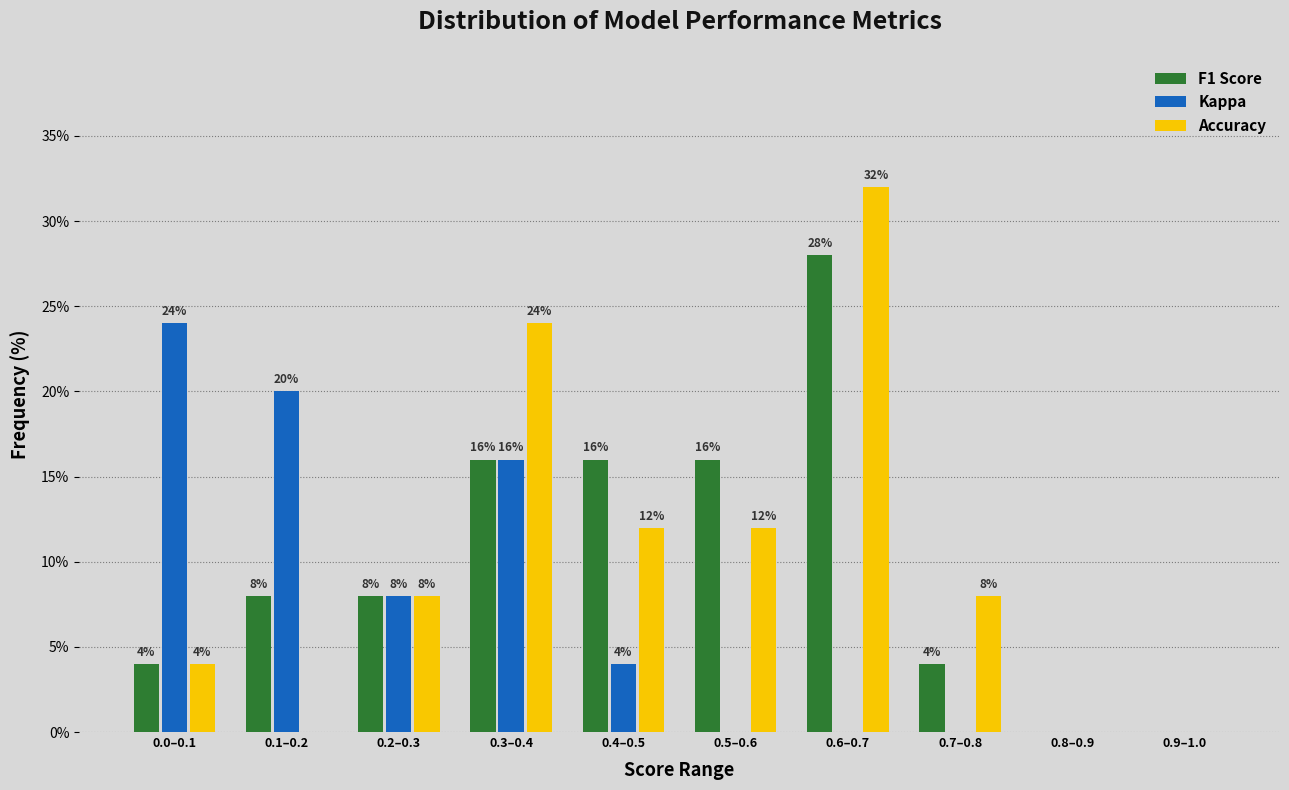

Reading left to right, extract all data points from this chart.

F1 Score: 0.0–0.1=4.0	0.1–0.2=8.0	0.2–0.3=8.0	0.3–0.4=16.0	0.4–0.5=16.0	0.5–0.6=16.0	0.6–0.7=28.0	0.7–0.8=4.0	0.8–0.9=0.0	0.9–1.0=0.0
Kappa: 0.0–0.1=24.0	0.1–0.2=20.0	0.2–0.3=8.0	0.3–0.4=16.0	0.4–0.5=4.0	0.5–0.6=0.0	0.6–0.7=0.0	0.7–0.8=0.0	0.8–0.9=0.0	0.9–1.0=0.0
Accuracy: 0.0–0.1=4.0	0.1–0.2=0.0	0.2–0.3=8.0	0.3–0.4=24.0	0.4–0.5=12.0	0.5–0.6=12.0	0.6–0.7=32.0	0.7–0.8=8.0	0.8–0.9=0.0	0.9–1.0=0.0